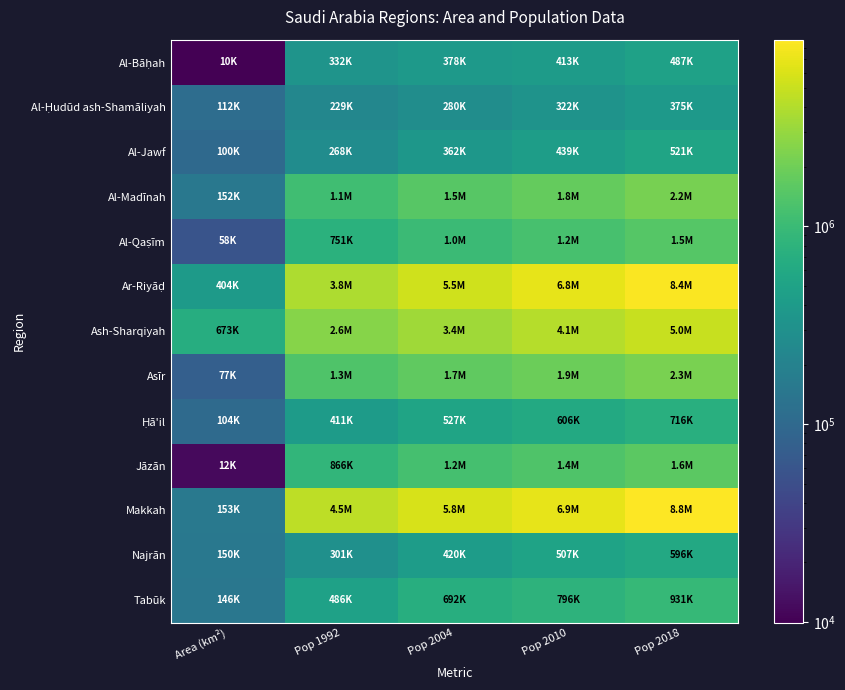

Which series has the largest total across all categories?

Makkah